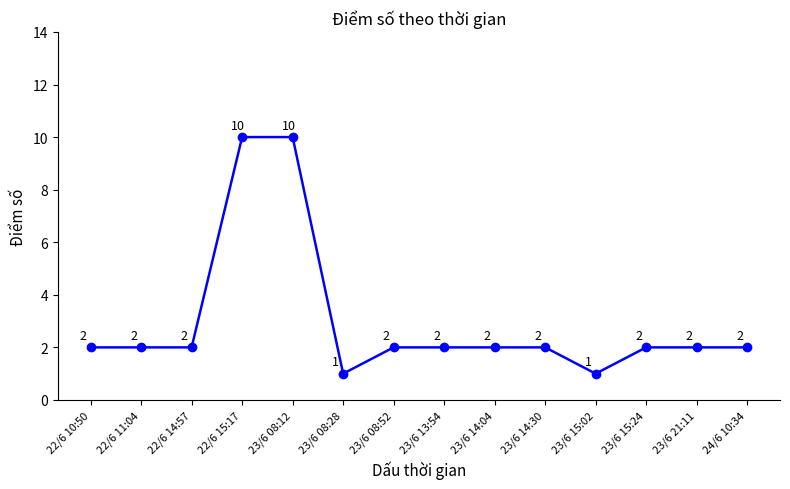

Approximately how many times larger is the value at 23/6 14:04 compared to 23/6 13:54?

1.0